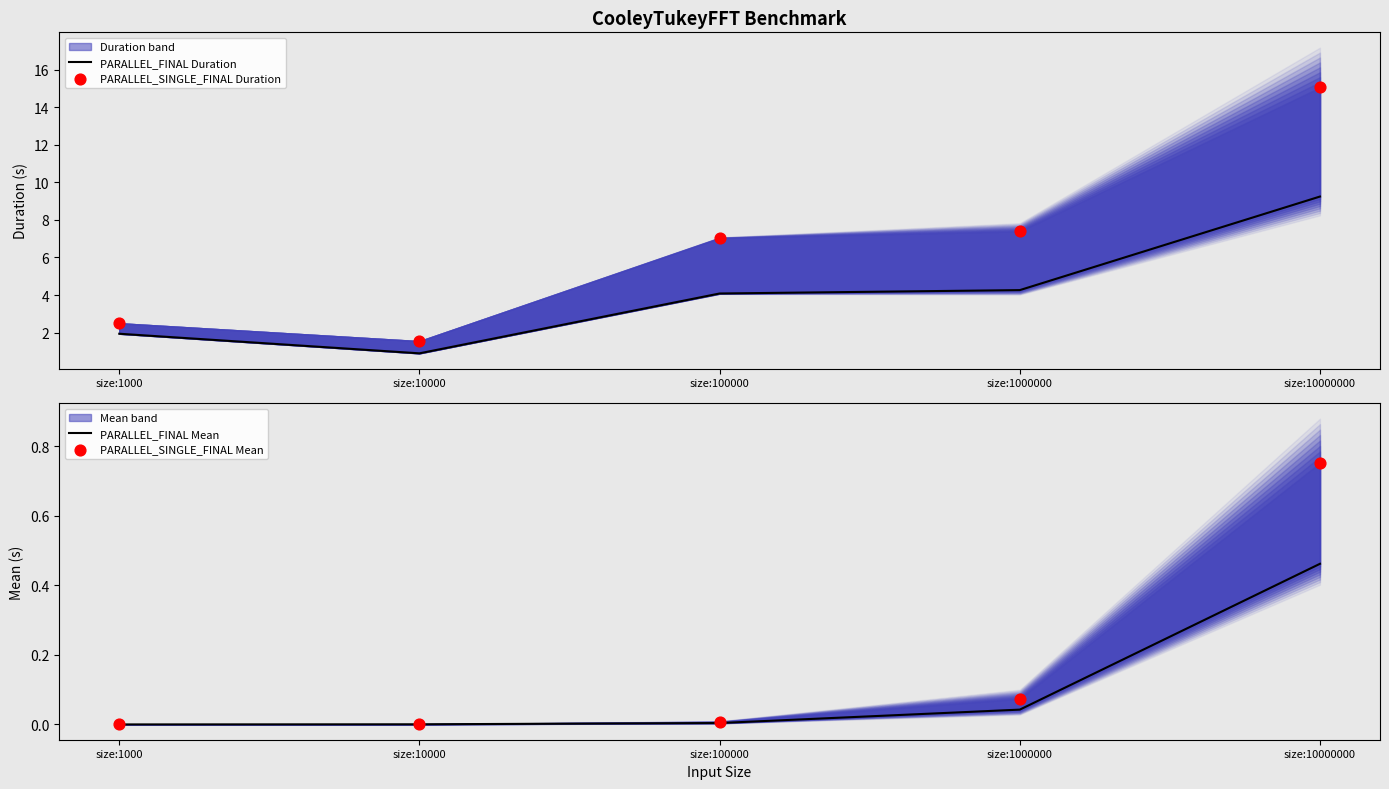

Which series contains the lowest Y value?

PARALLEL_FINAL Mean